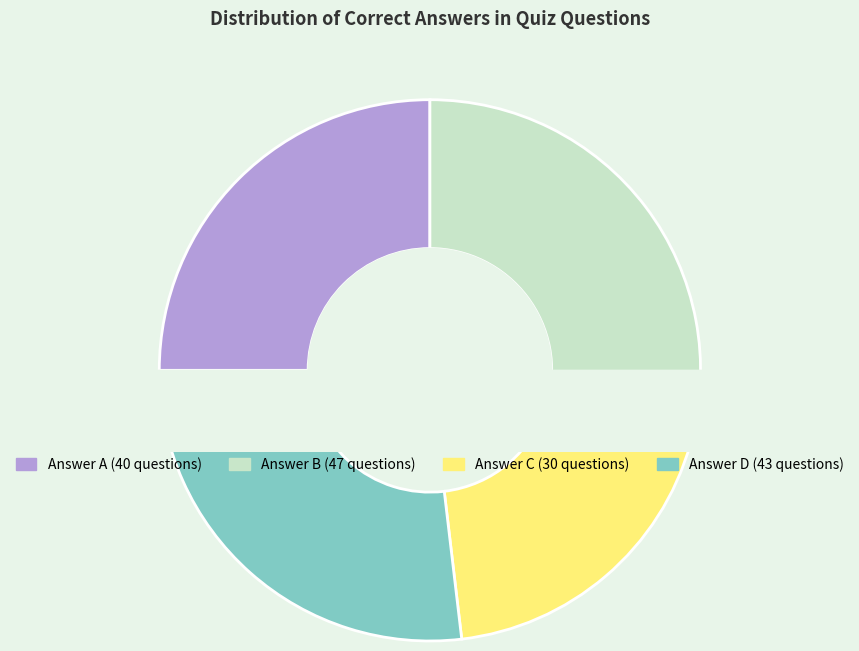

To the nearest percent, what portion does C represent?

19%